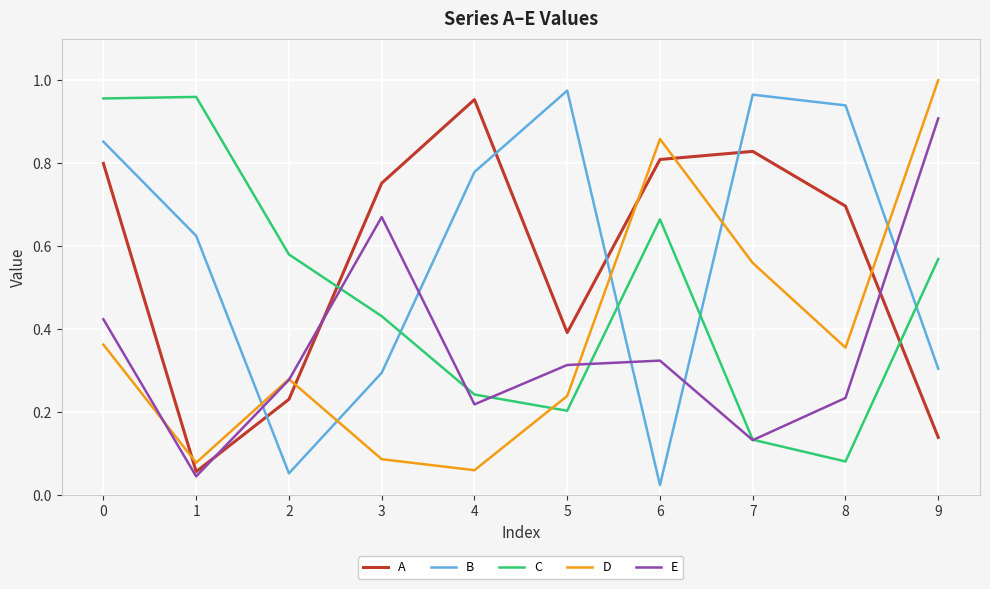

Which series has the largest total across all categories?

B